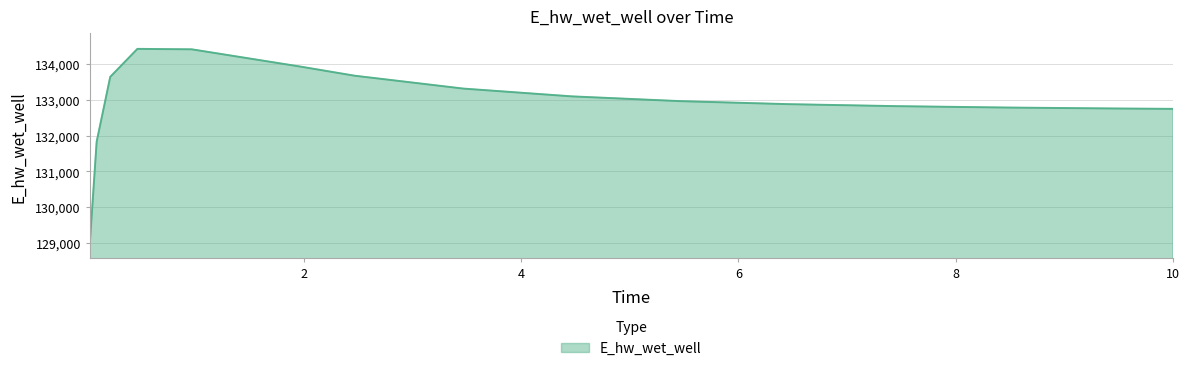

What is the smallest value displayed?

128997.6